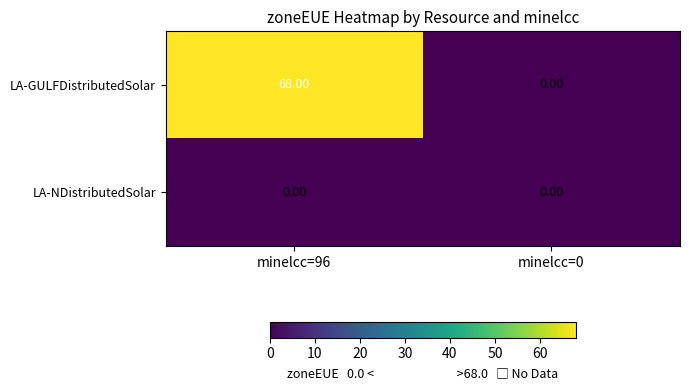

List the series in order of their peak value, highest first.

LA-GULFDistributedSolar, LA-NDistributedSolar